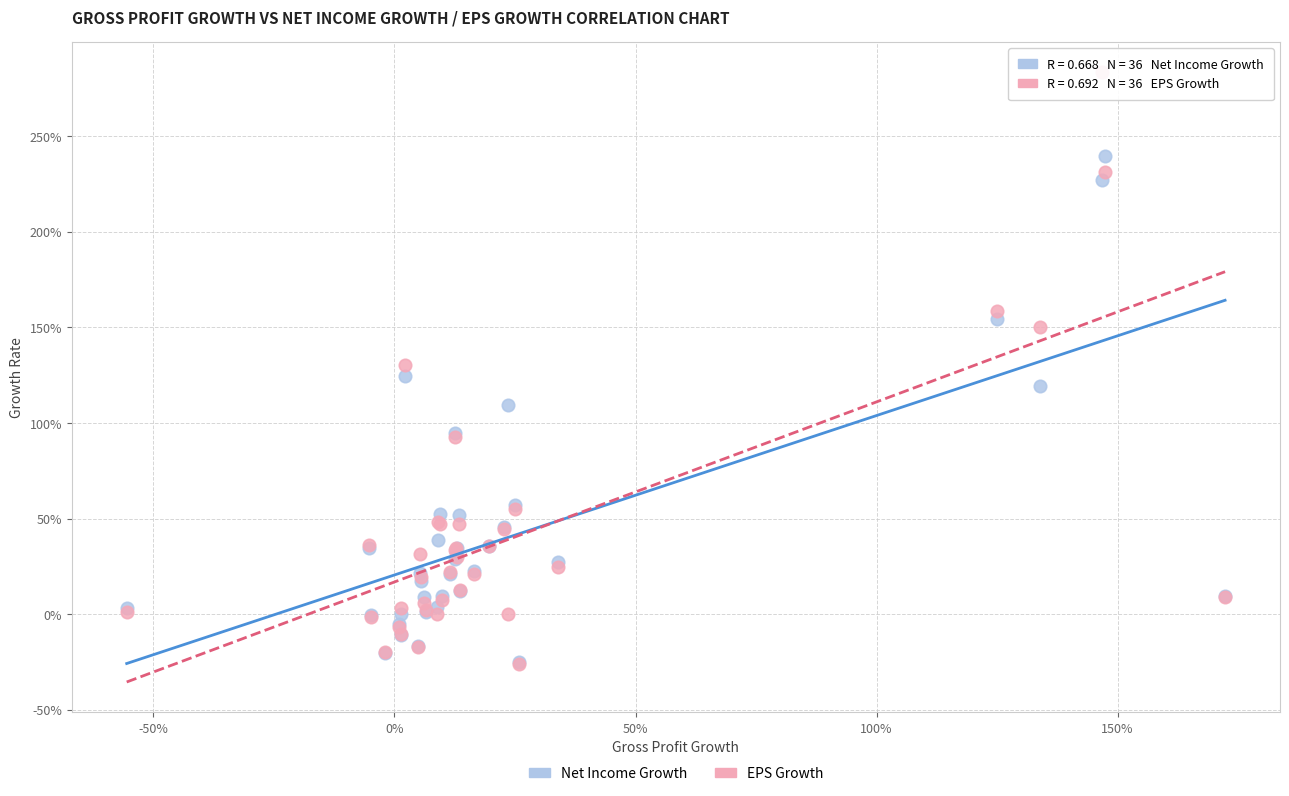

Which series reaches the maximum Y coordinate?

EPS Growth